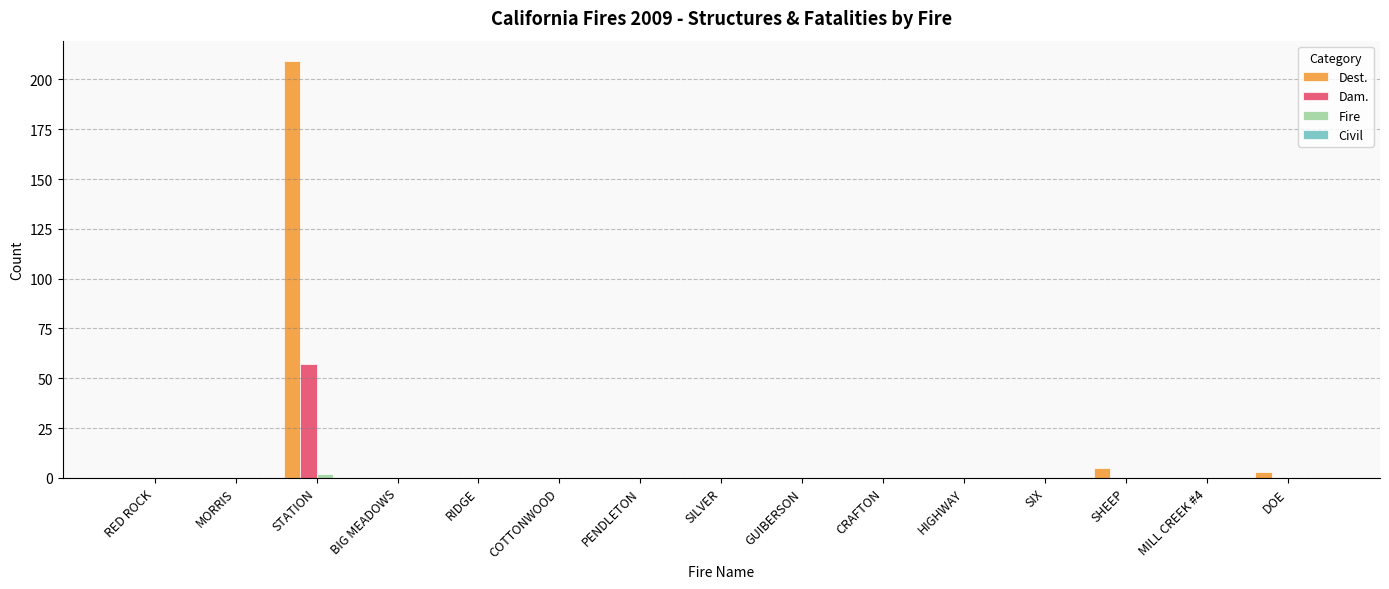

Which category has the highest value in the Dam. series?

STATION